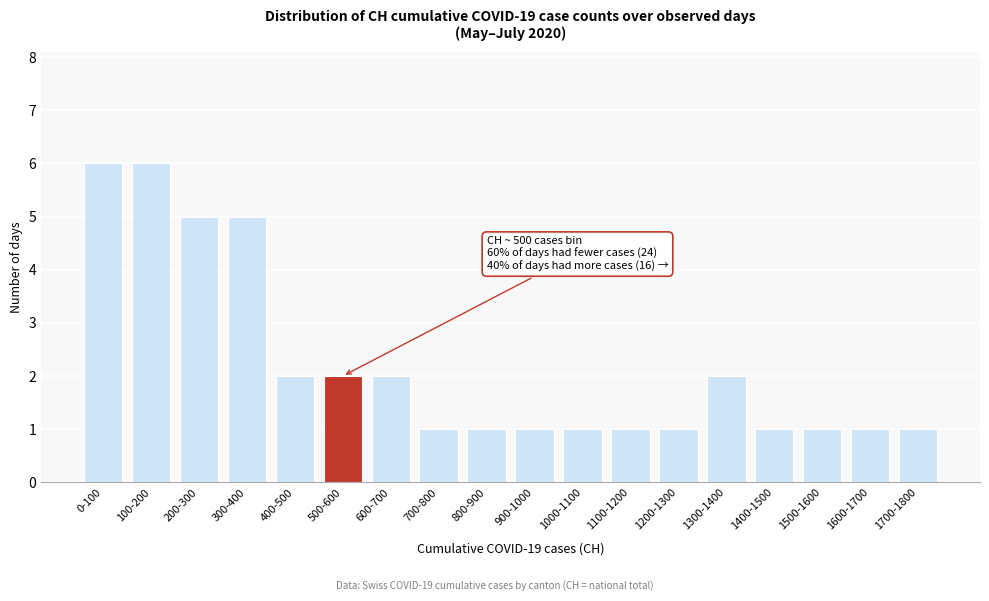

Reading right to left, what are all the values shown in this chart?

1	1	1	1	2	1	1	1	1	1	1	2	2	2	5	5	6	6